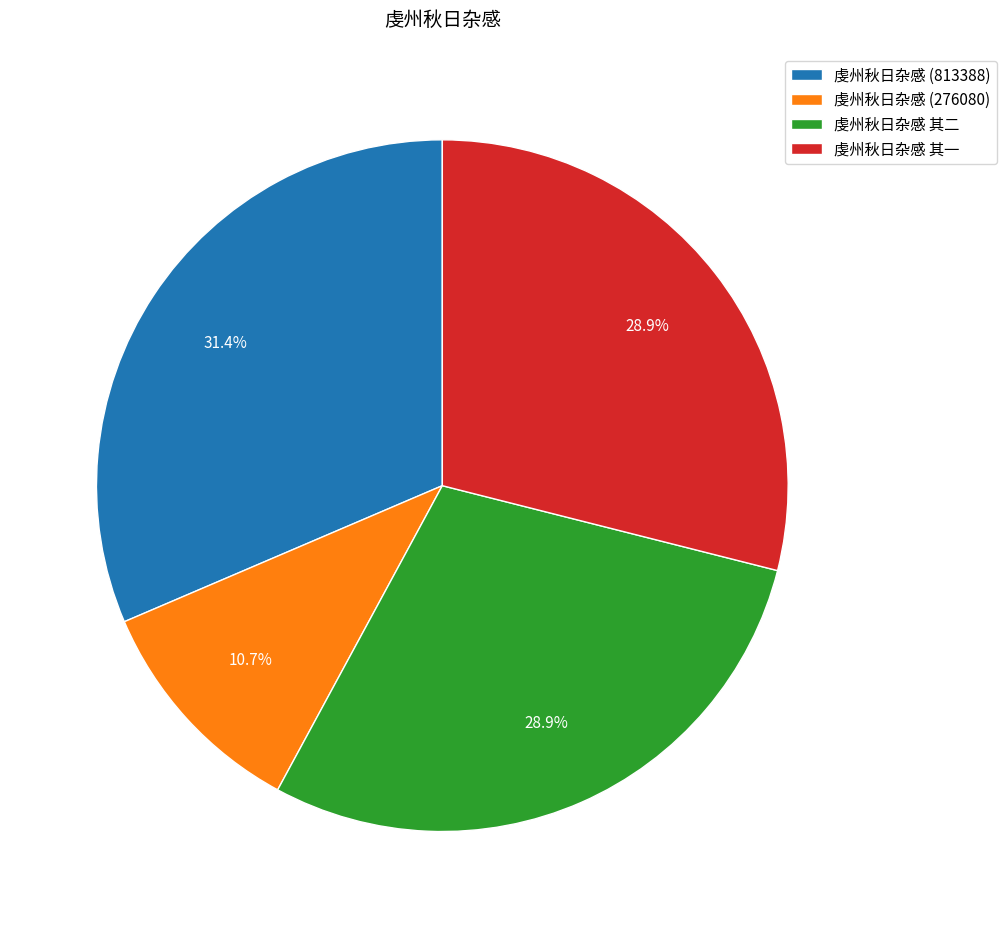

True or false: 虔州秋日杂感 (276080) accounts for 11% of the total.

True